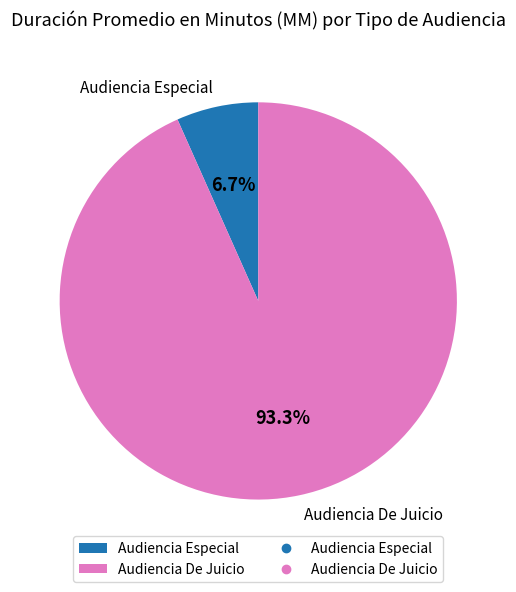

Combined, what portion of the pie is Audiencia Especial and Audiencia De Juicio?

100.0%